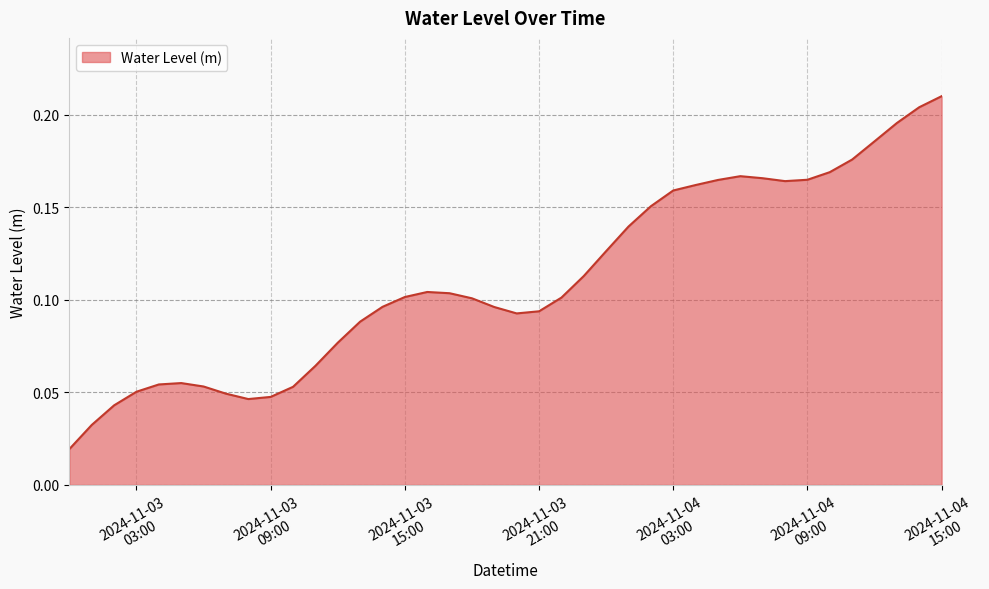

How many interior local peaks (higher than both neighbors) does the data have?

3